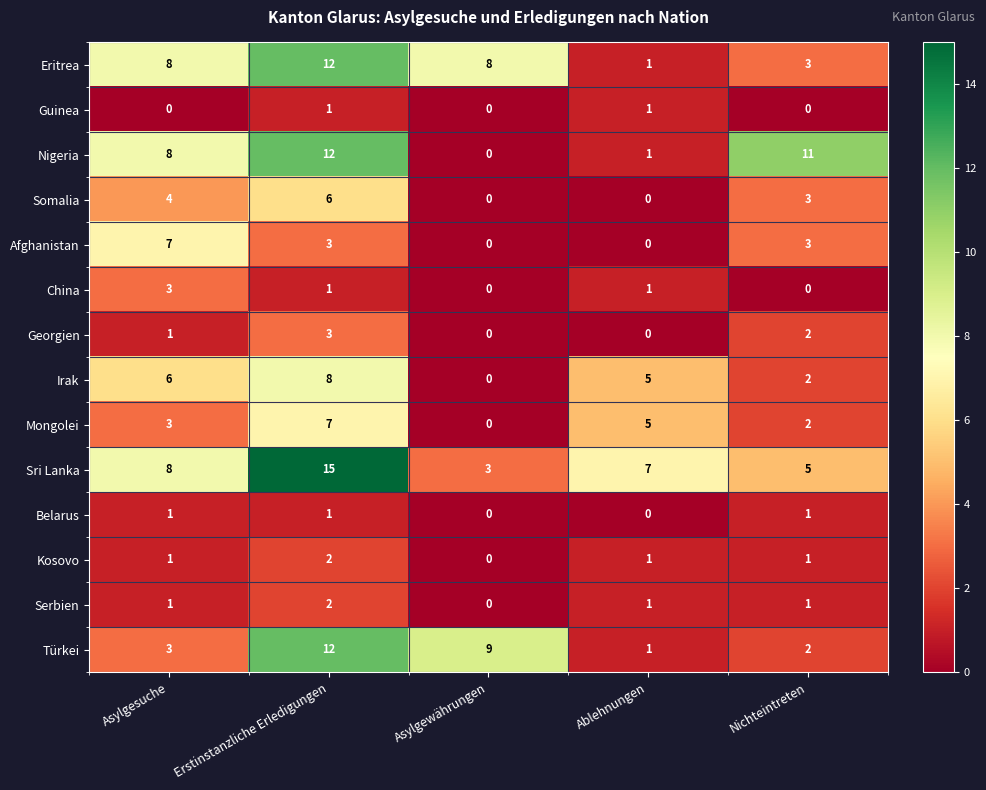

At which label does China first exceed 1?

Asylgesuche